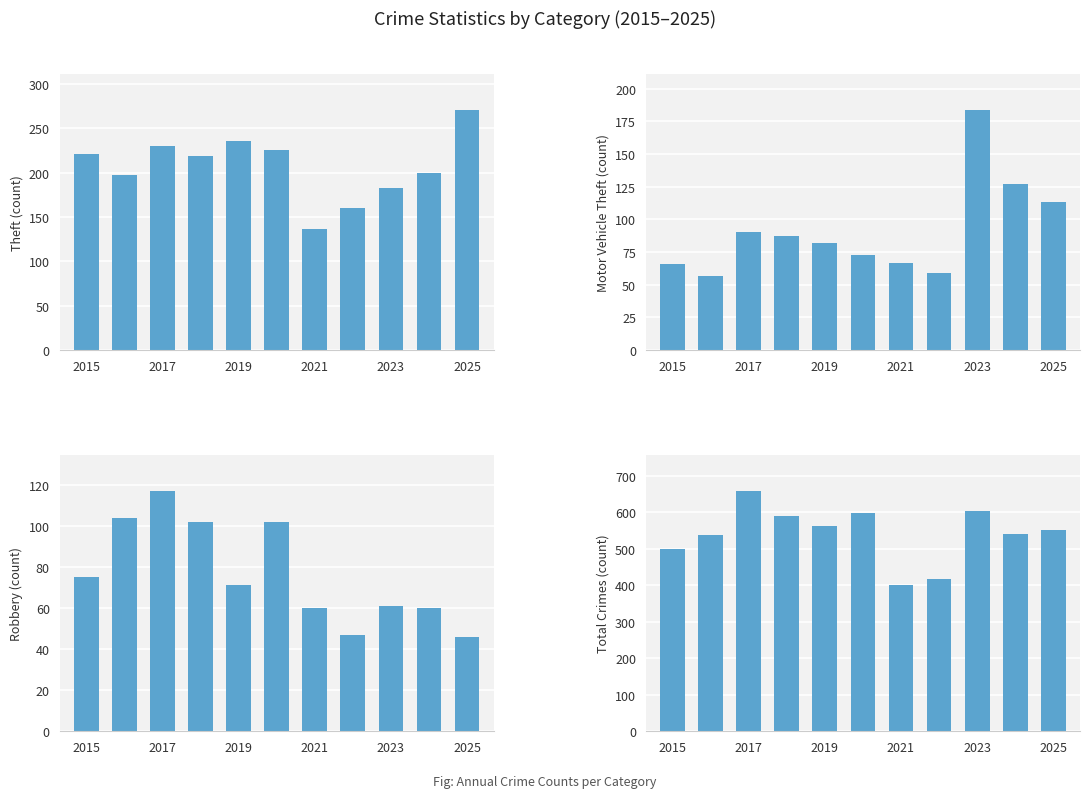

Reading right to left, extract all data points from this chart.

Theft: 271	200	183	160	136	226	236	219	230	197	221
Motor Vehicle Theft: 113	127	184	59	67	73	82	87	90	57	66
Robbery: 46	60	61	47	60	102	71	102	117	104	75
Total: 550	540	602	417	400	598	562	589	658	537	498